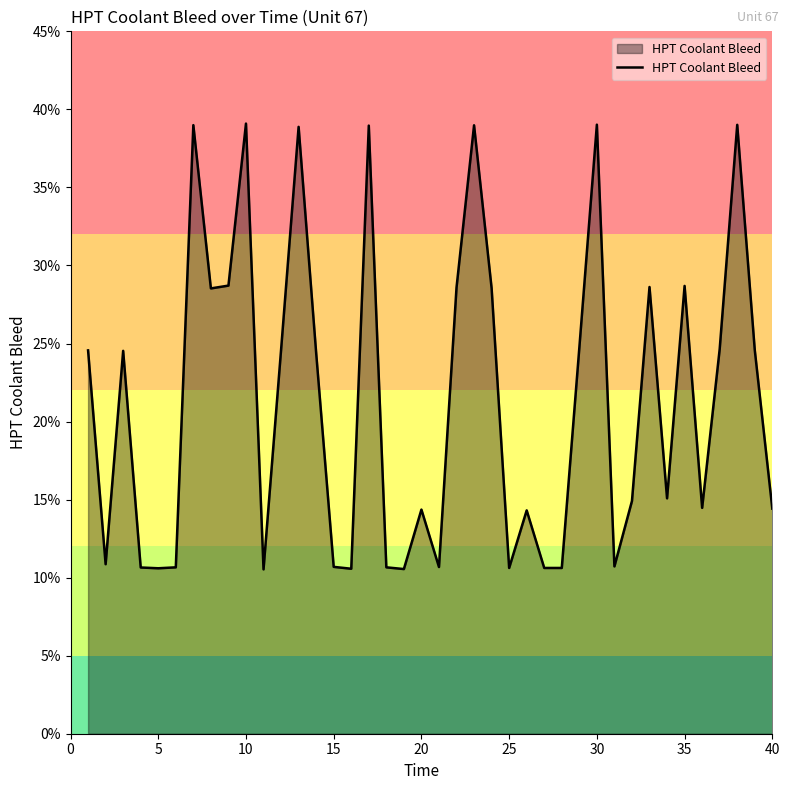

How many lines are shown in the chart?

1